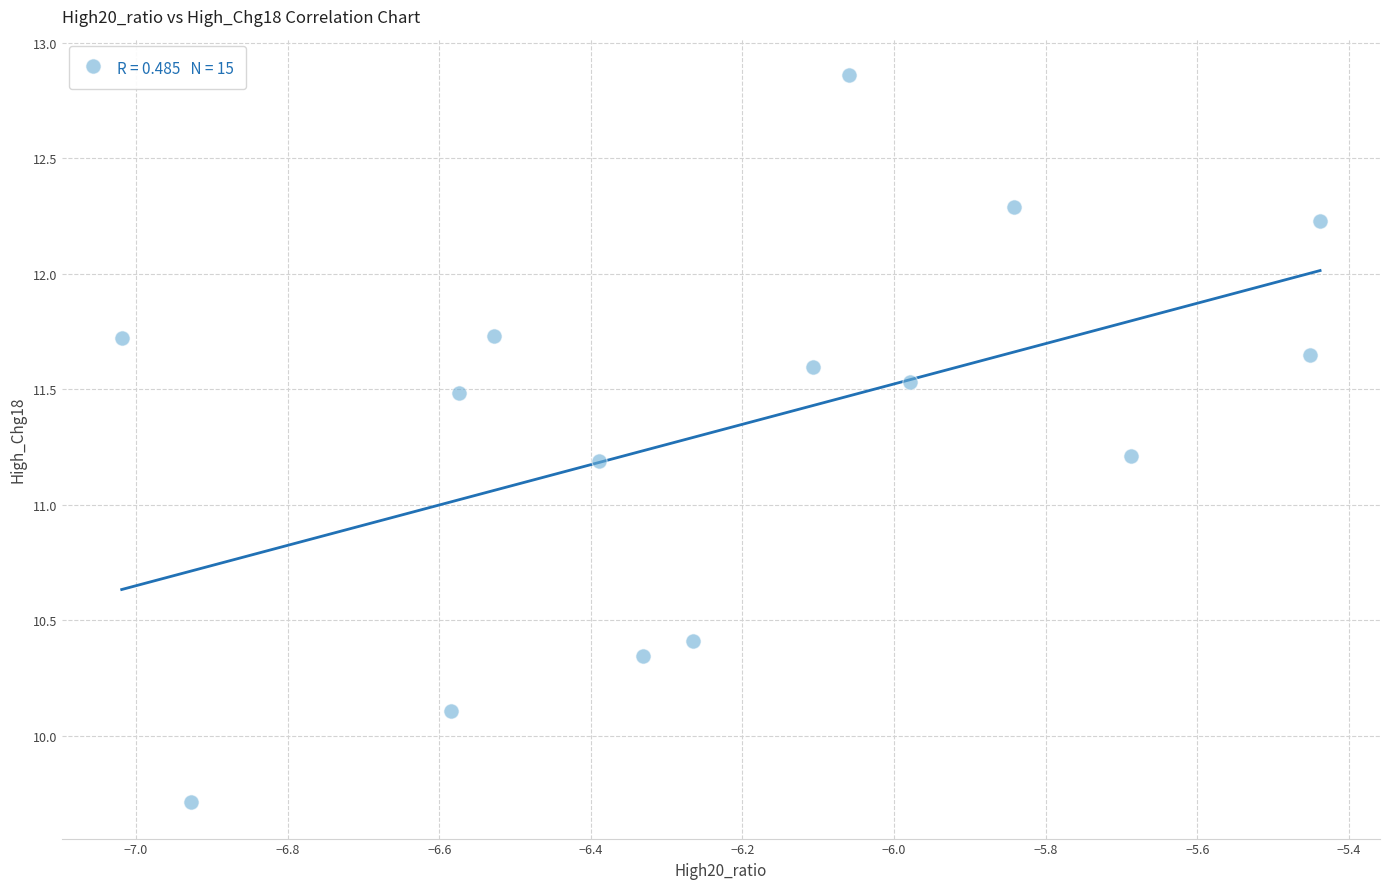

What is the range of X values (max minus min)?

1.6